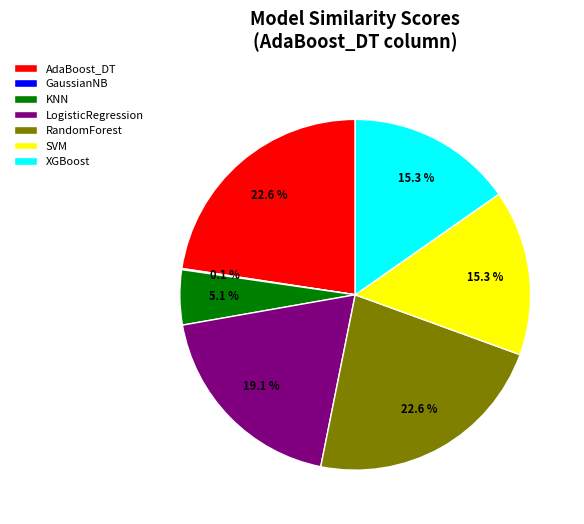

Does KNN account for over 50% of the chart?

No